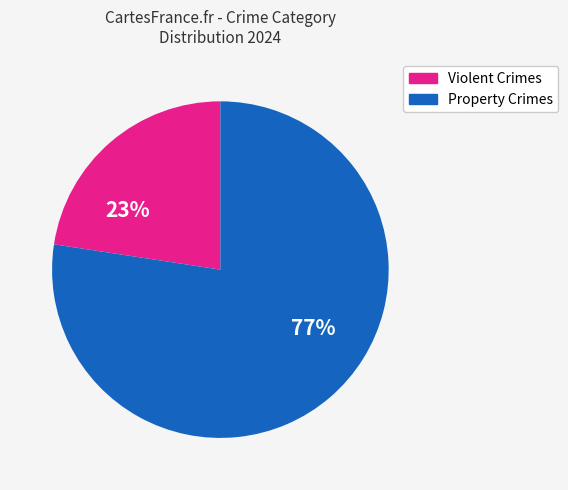

To the nearest percent, what is the average slice percentage?

50%